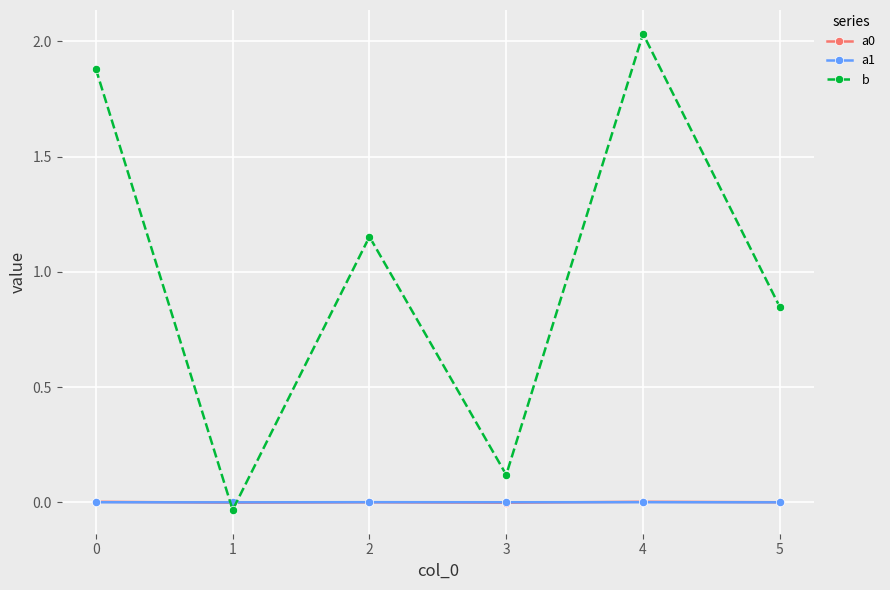

True or false: a0 has a value of -0.0 at 1.

True